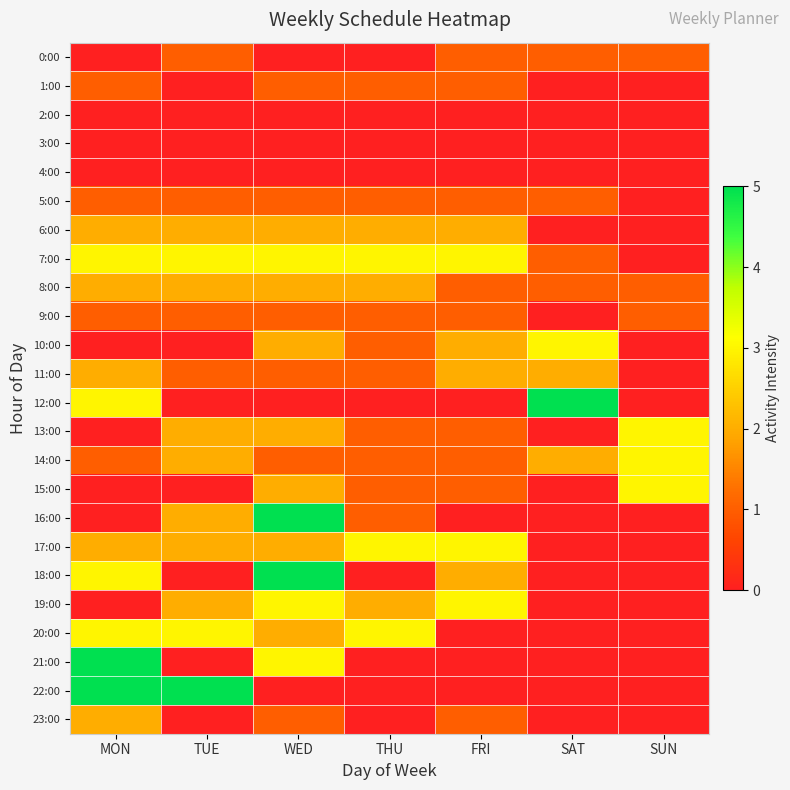

Which series has the largest range (max minus min)?

12:00